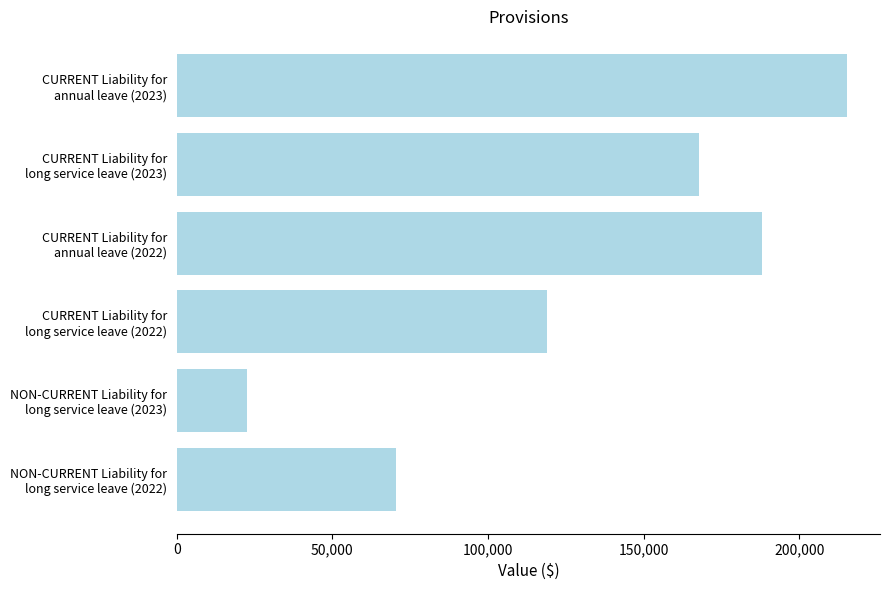

What is the difference between the maximum and minimum values?

192651